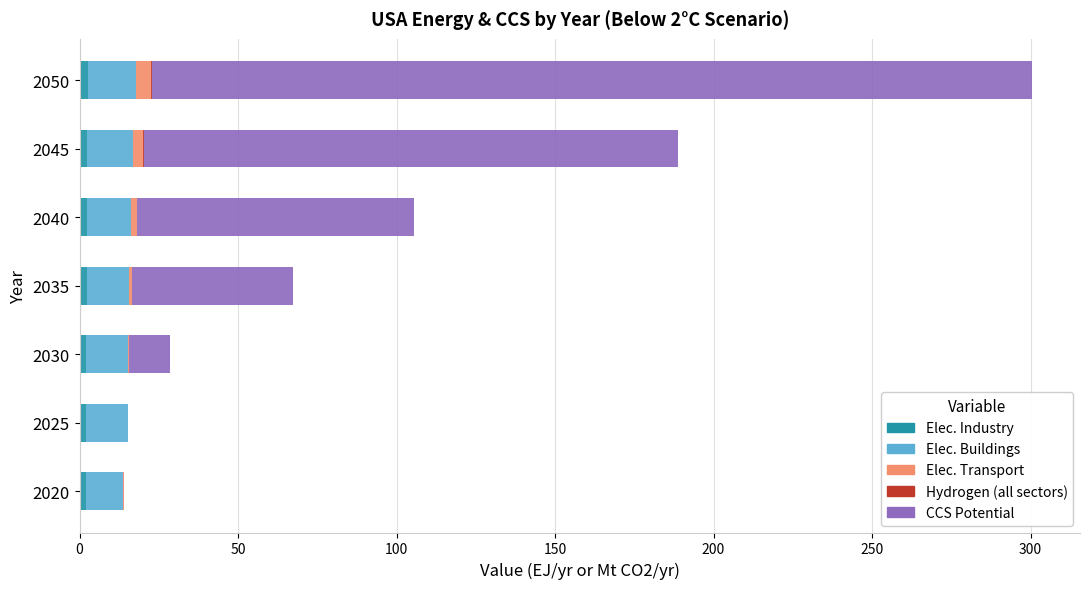

At which category is the sum across all series the highest?

2050